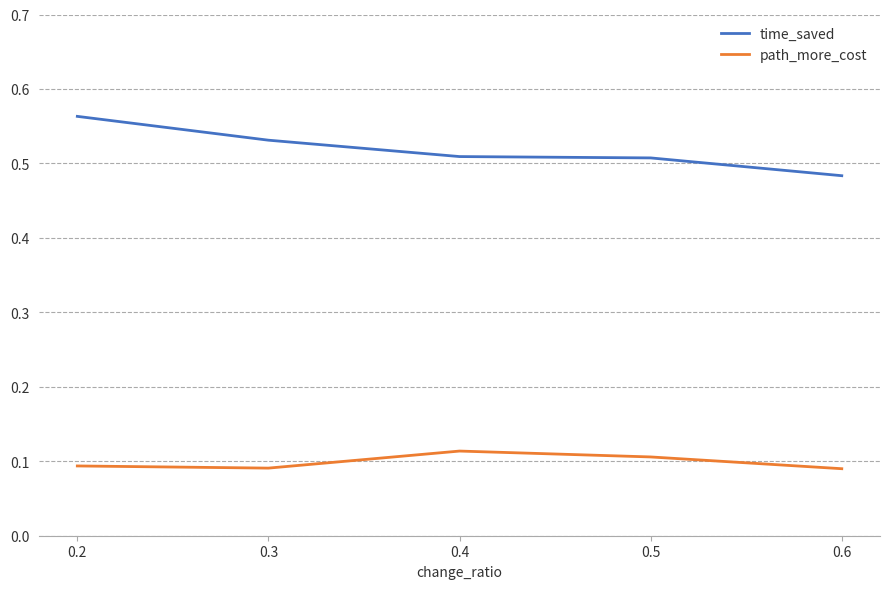

Is it true that path_more_cost equals 0.1 at 0.4?

True